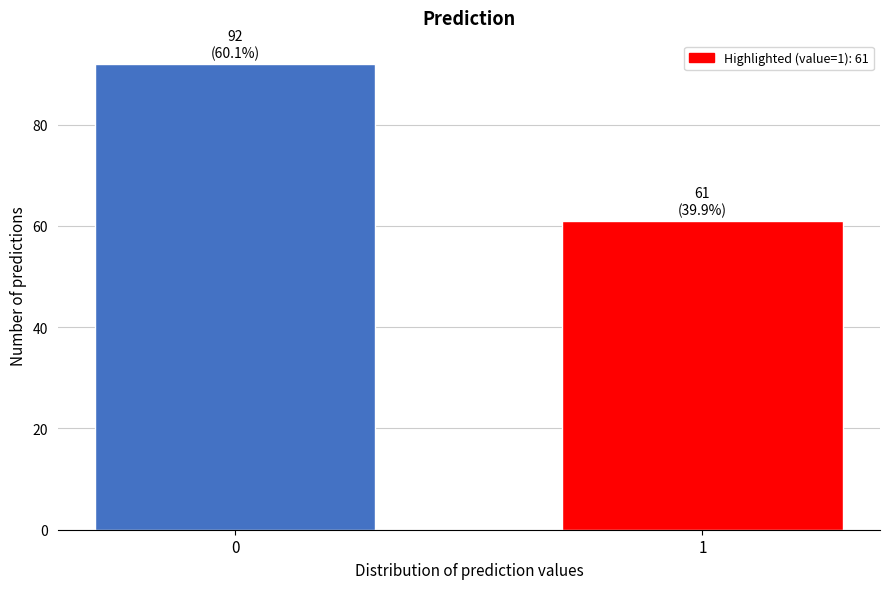

Reading left to right, what are all the values shown in this chart?

92	61